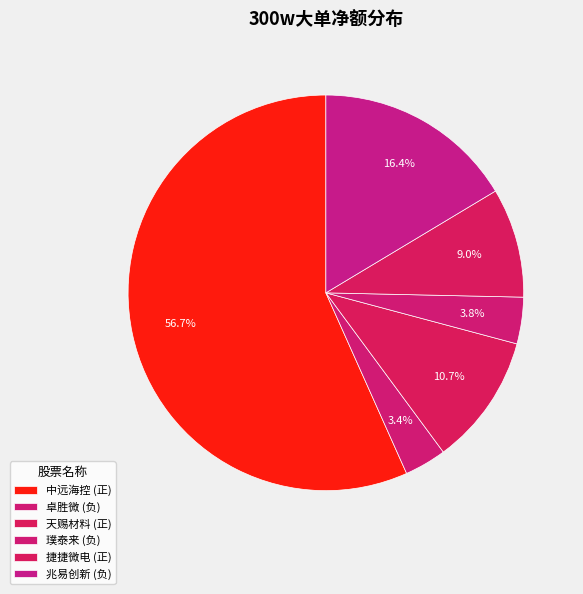

Count the number of slices in the pie.

6